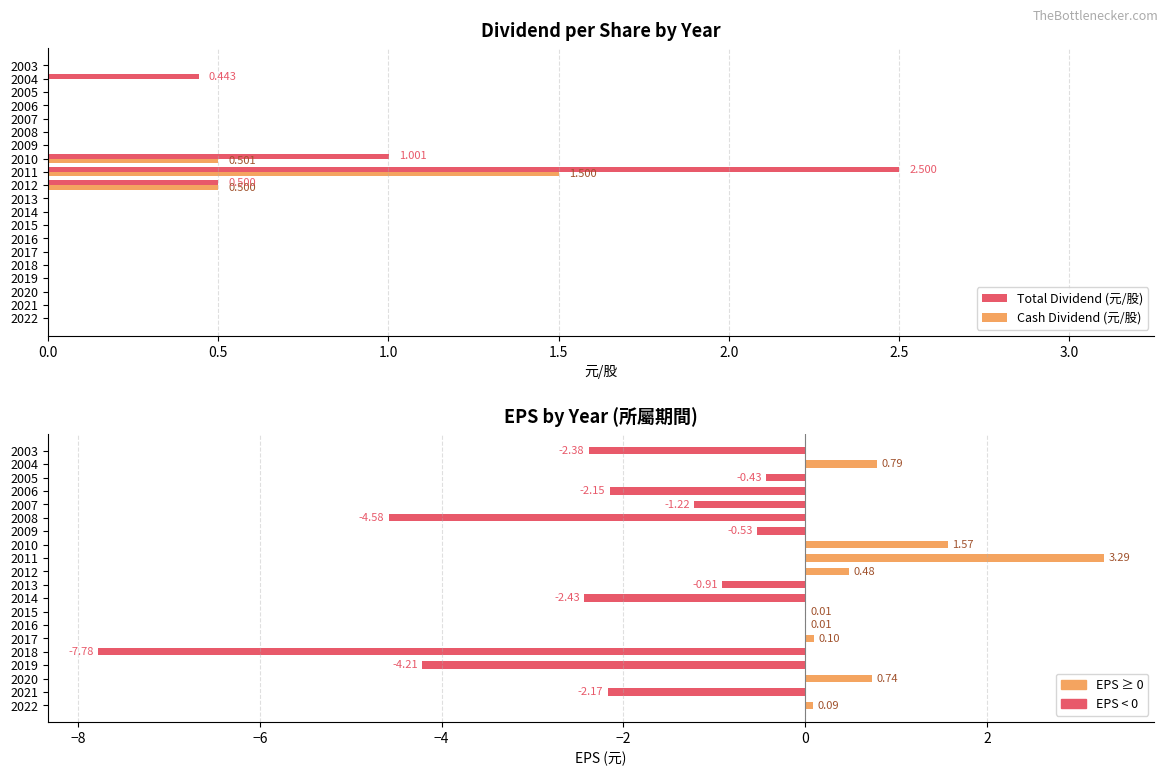

Reading right to left, list all the values displayed in this chart.

Total Dividend (元/股): 0.0	0.4	0.0	0.0	0.0	0.0	0.0	1.0	2.5	0.5	0.0	0.0	0.0	0.0	0.0	0.0	0.0	0.0	0.0	0.0
Cash Dividend (元/股): 0.0	0.0	0.0	0.0	0.0	0.0	0.0	0.5	1.5	0.5	0.0	0.0	0.0	0.0	0.0	0.0	0.0	0.0	0.0	0.0
EPS (元): -2.4	0.8	-0.4	-2.1	-1.2	-4.6	-0.5	1.6	3.3	0.5	-0.9	-2.4	0.0	0.0	0.1	-7.8	-4.2	0.7	-2.2	0.1